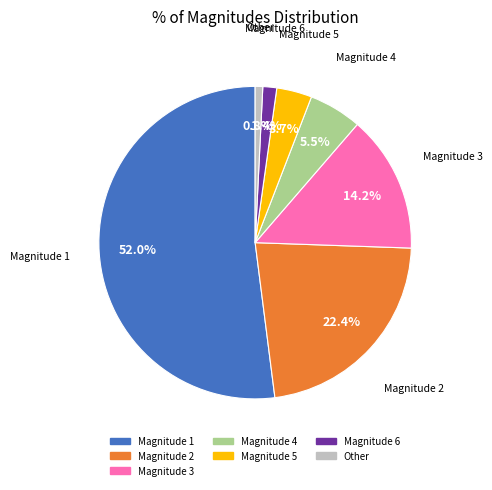

Count the number of slices in the pie.

7